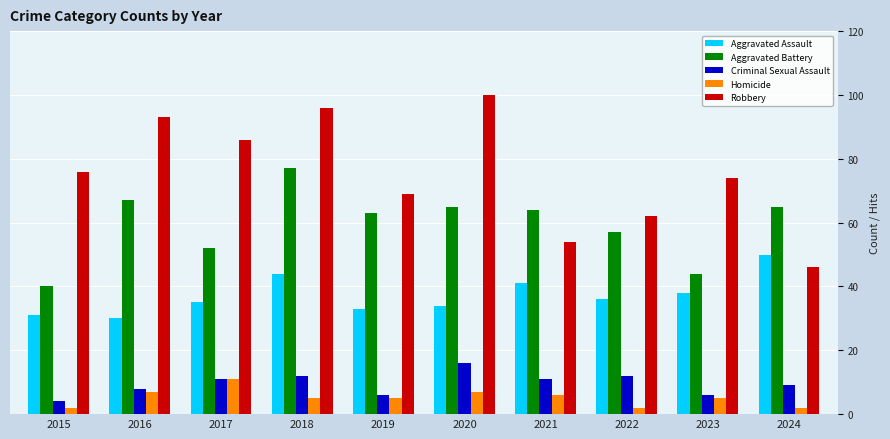

Between 2022 and 2024, which series saw the biggest shift?

Robbery